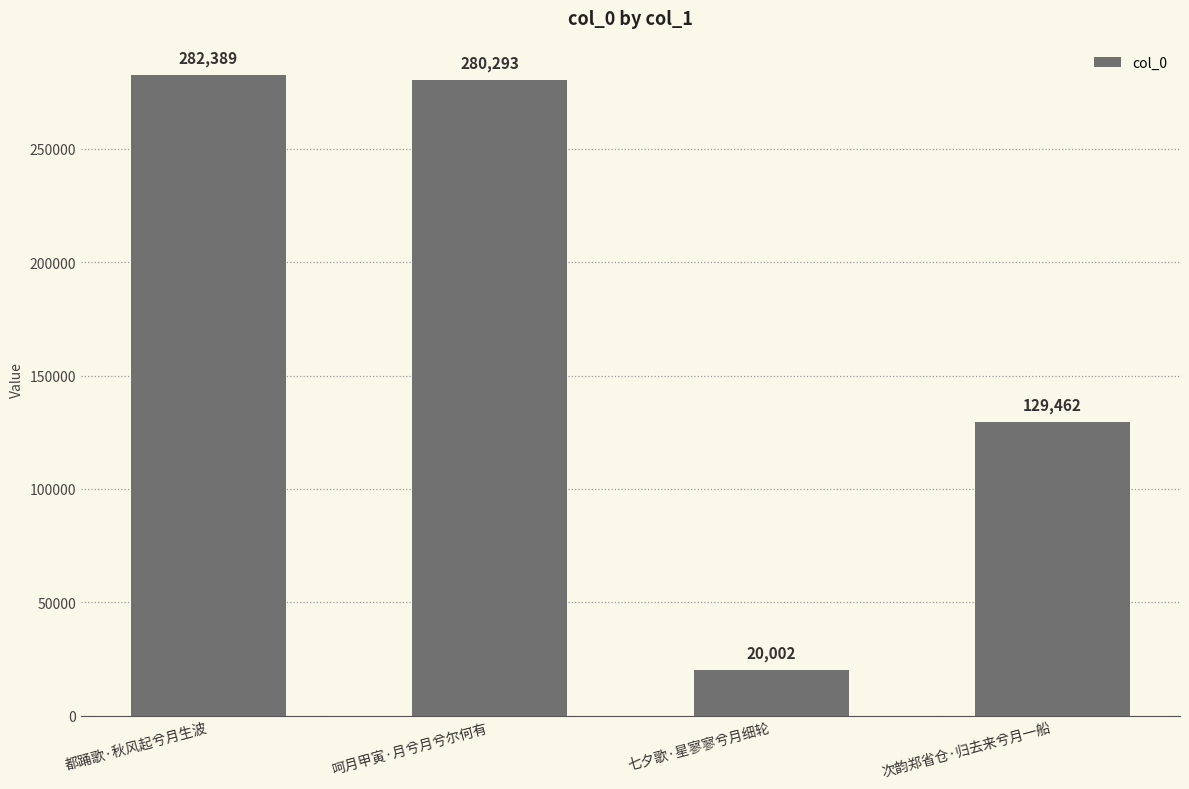

What is the sum of all values?

712146